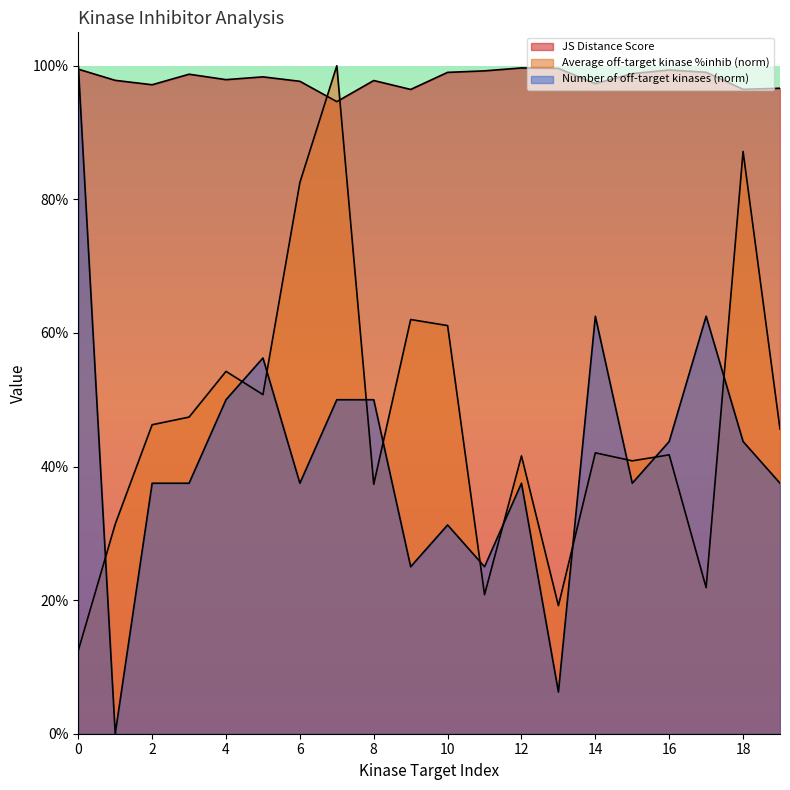

In JS Distance Score, how many points are lower than both neighbors (excluding endpoints)?

6